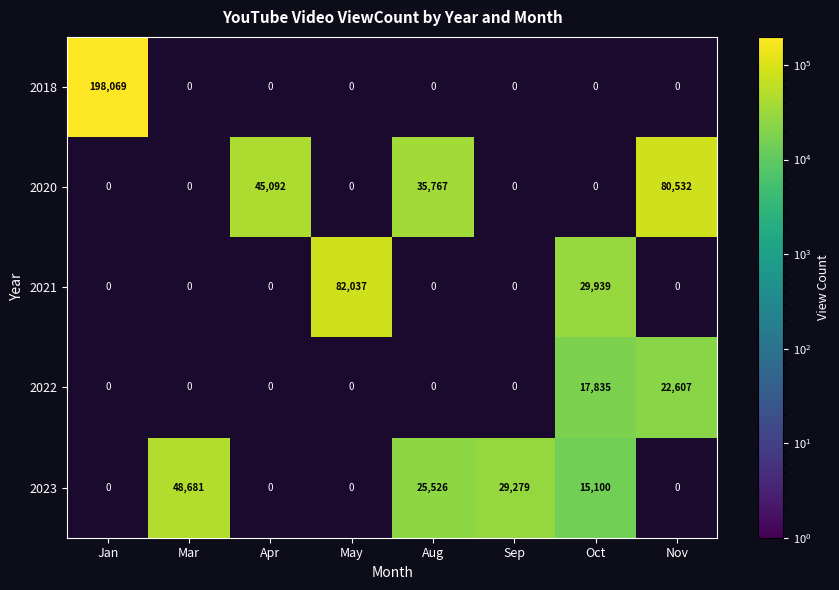

At how many categories does at least one series exceed 127075?

1